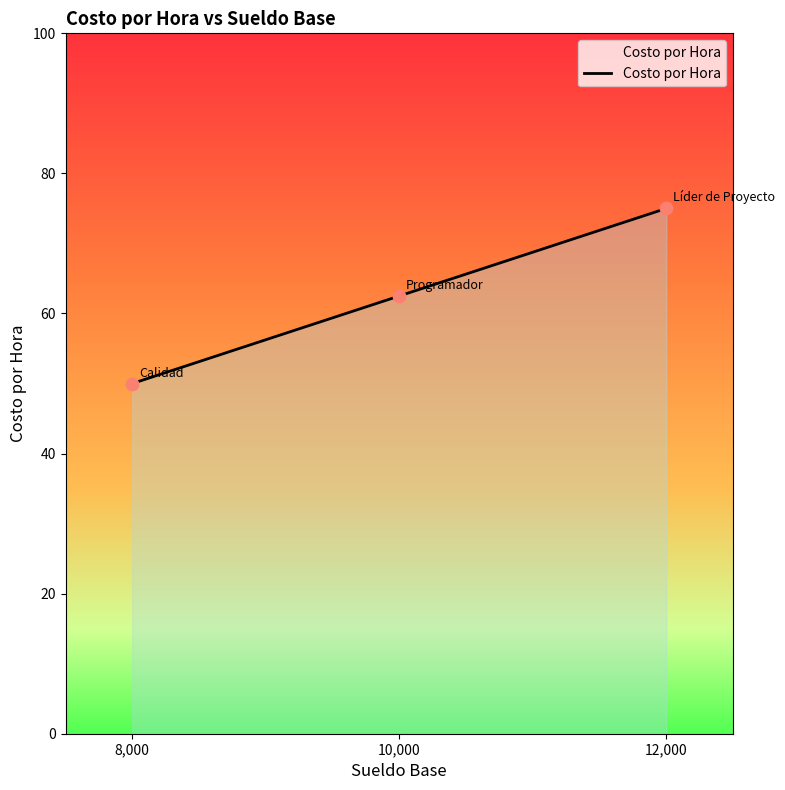

What is the highest value of the Costo por Hora series?

75.0